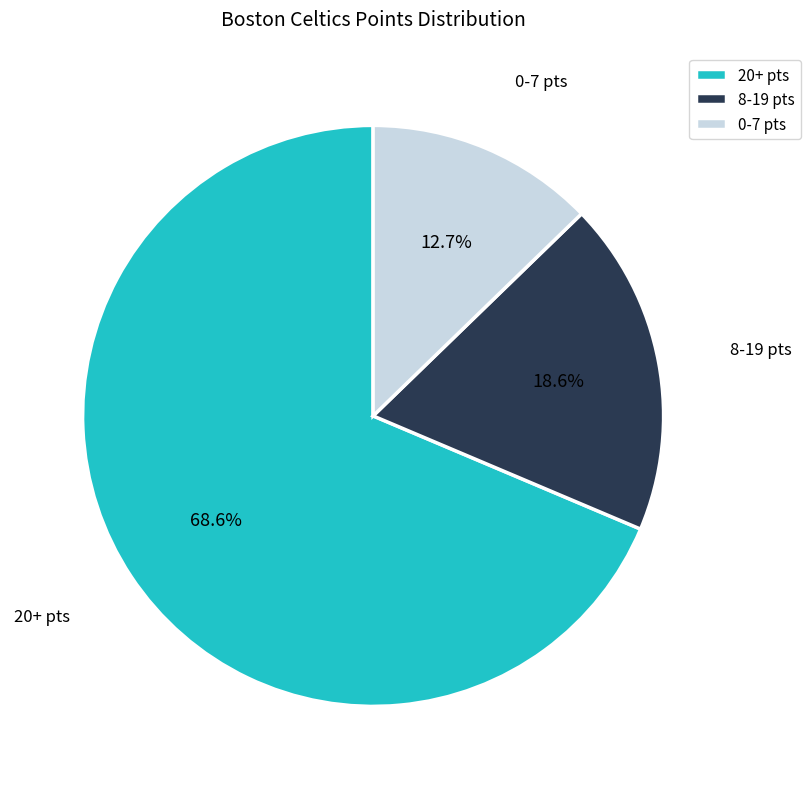

How much of the chart is everything except 8-19 pts?

81.4%